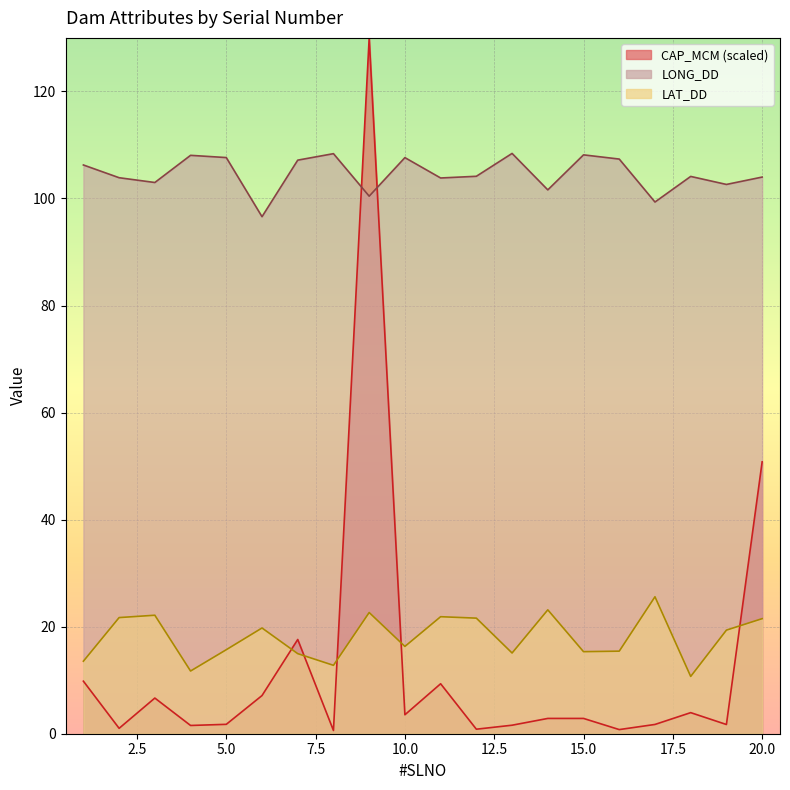

Rank the categories by LAT_DD value from highest to lowest.

17, 14, 9, 3, 11, 2, 12, 20, 6, 19, 10, 5, 16, 15, 13, 7, 1, 8, 4, 18